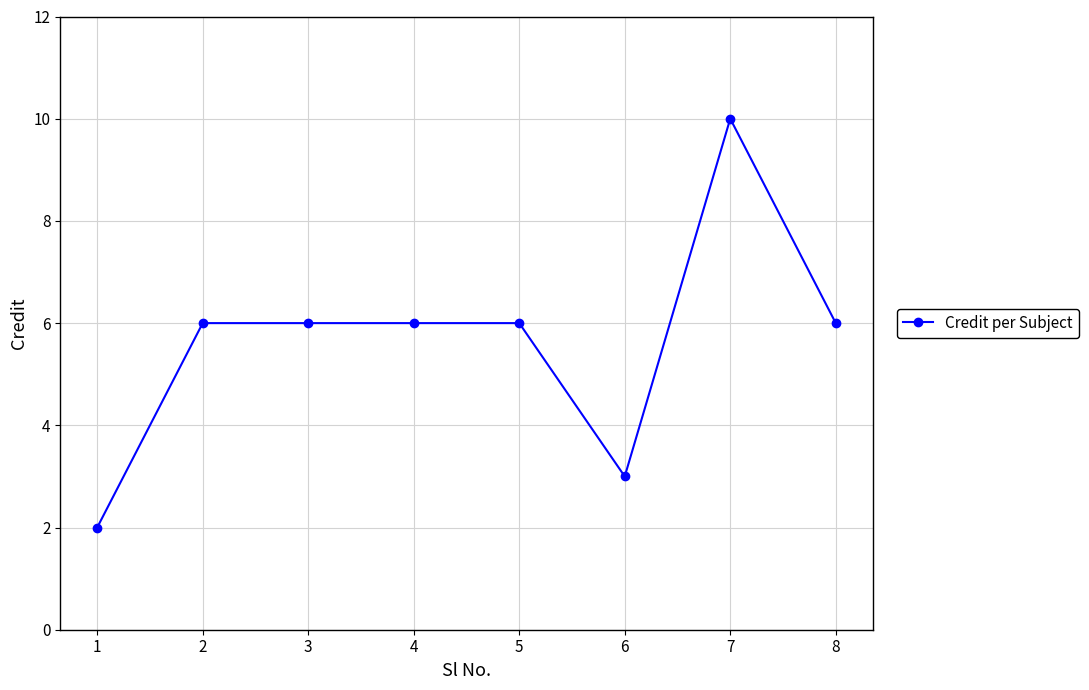

What is the maximum value shown in the chart?

10